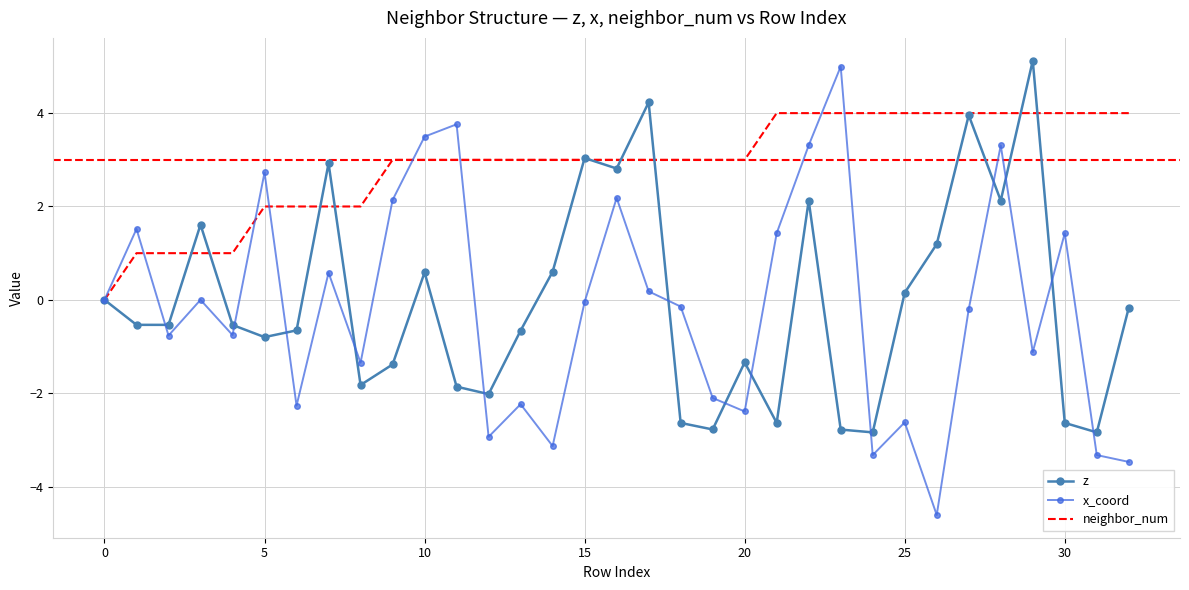

Count the number of data series in this chart.

3